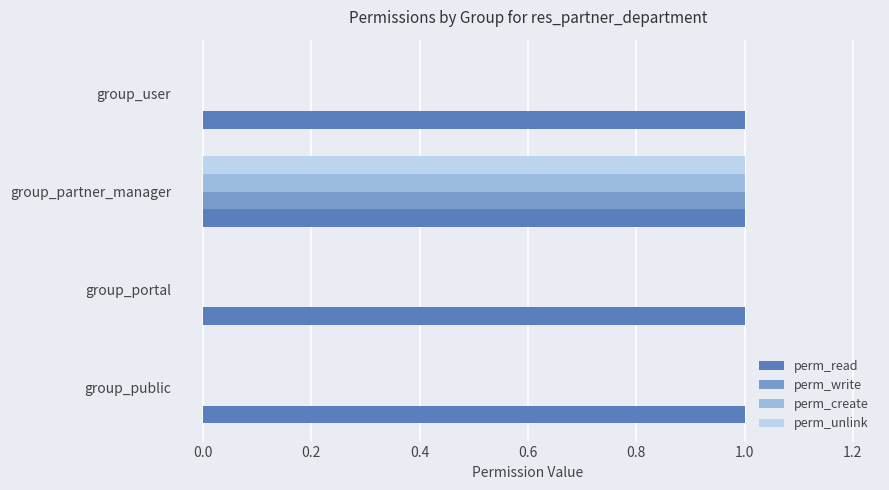

What is the sum of all perm_read values?

4